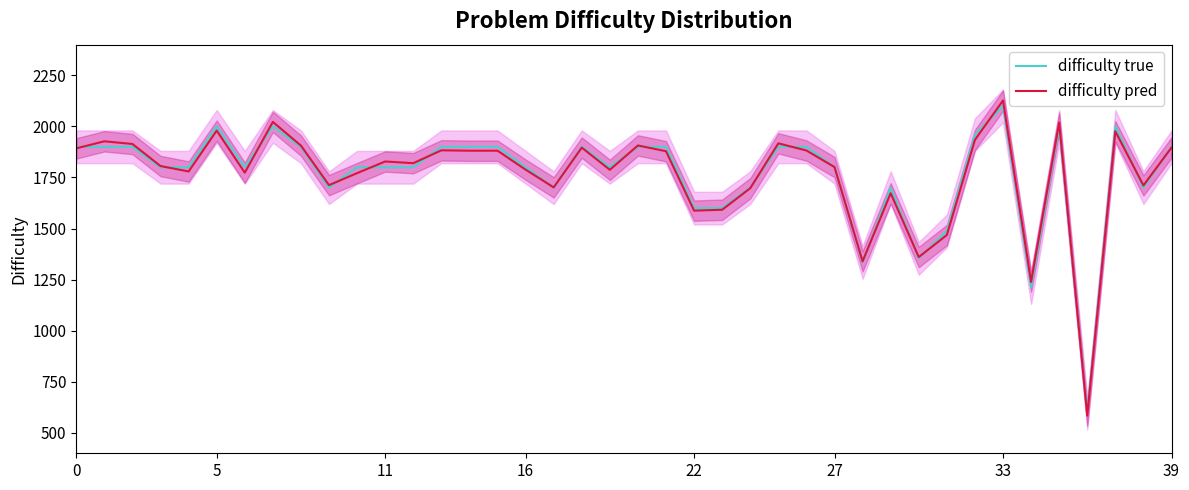

The value of difficulty pred at 33 is 2126.9. True or false?

True